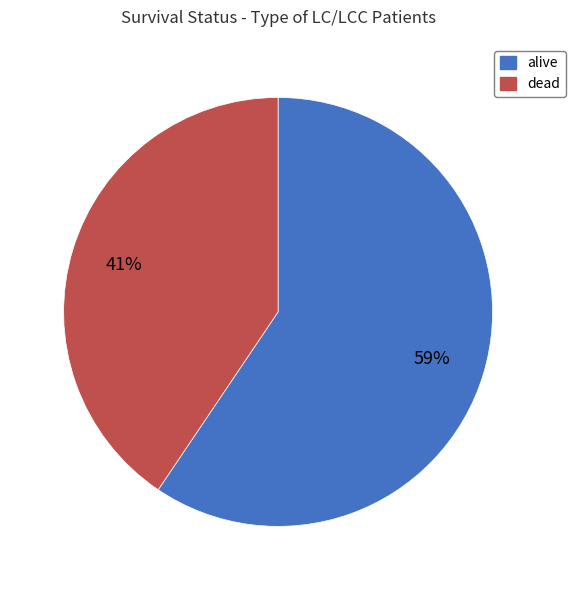

Does dead account for over 50% of the chart?

No